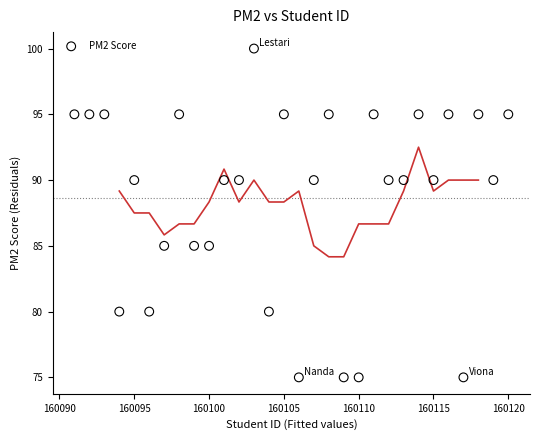

What is the range of X values (max minus min)?

29